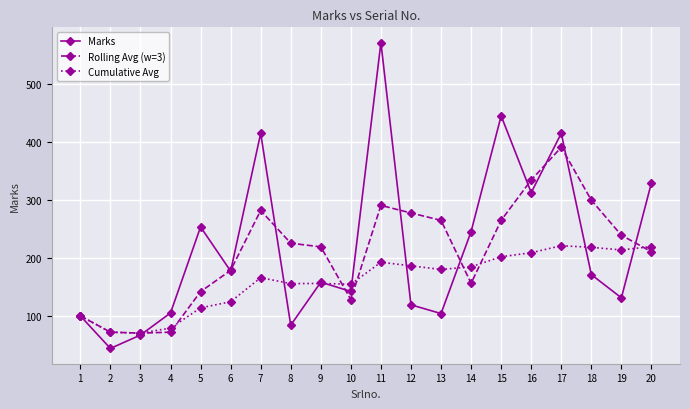

List the series in order of their peak value, highest first.

Marks, Rolling Avg (w=3), Cumulative Avg